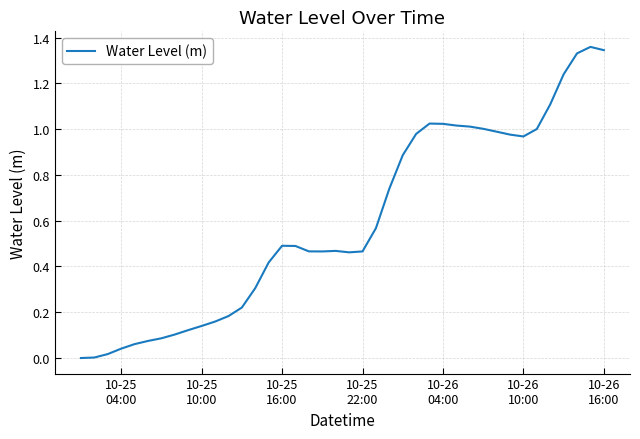

How many lines are shown in the chart?

1